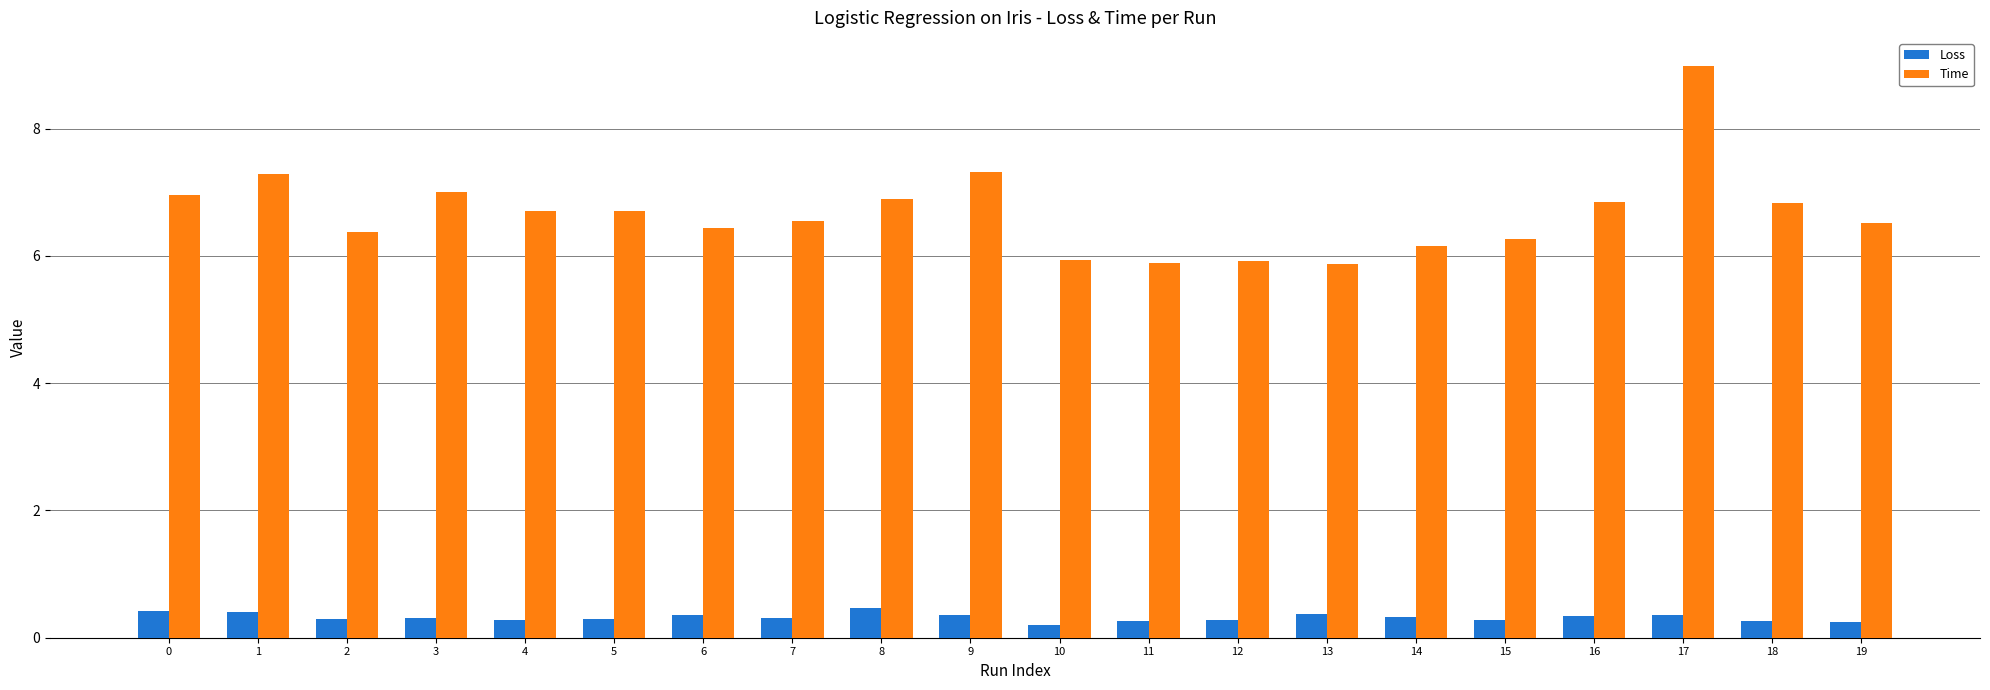

Rank the series by their average value, from highest to lowest.

Time, Loss